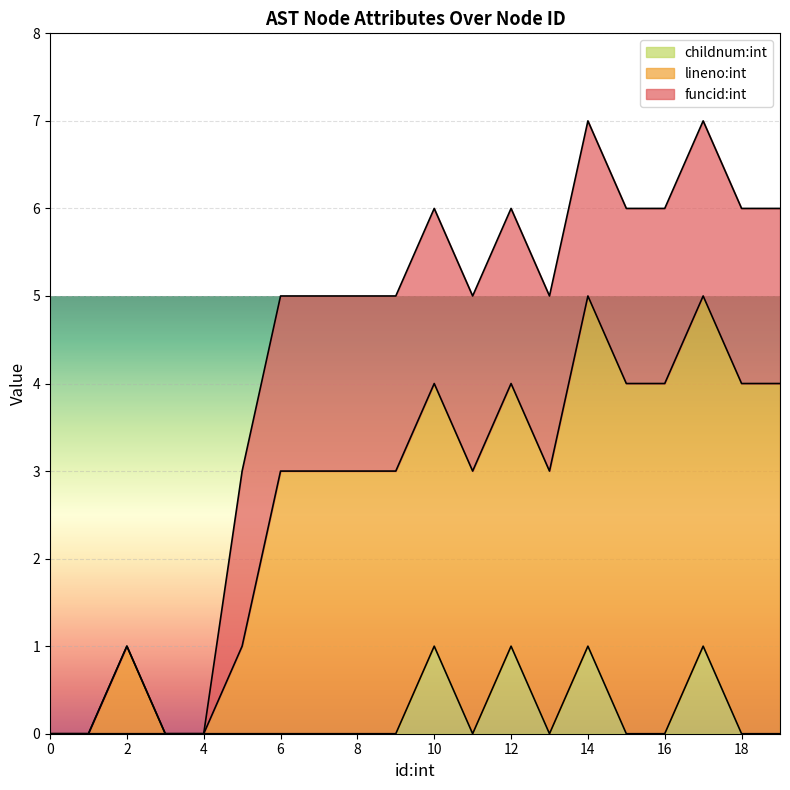

True or false: childnum:int has more than 0 interior local peaks.

True